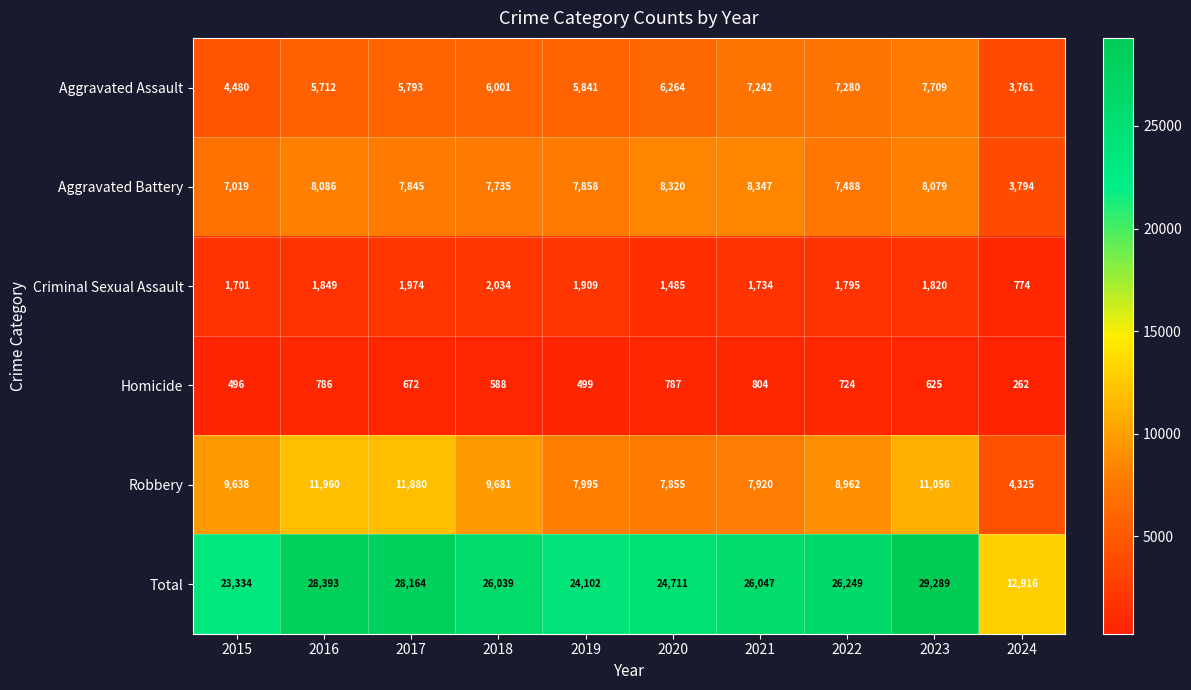

What is the difference between the highest and lowest values at 2017?

27492